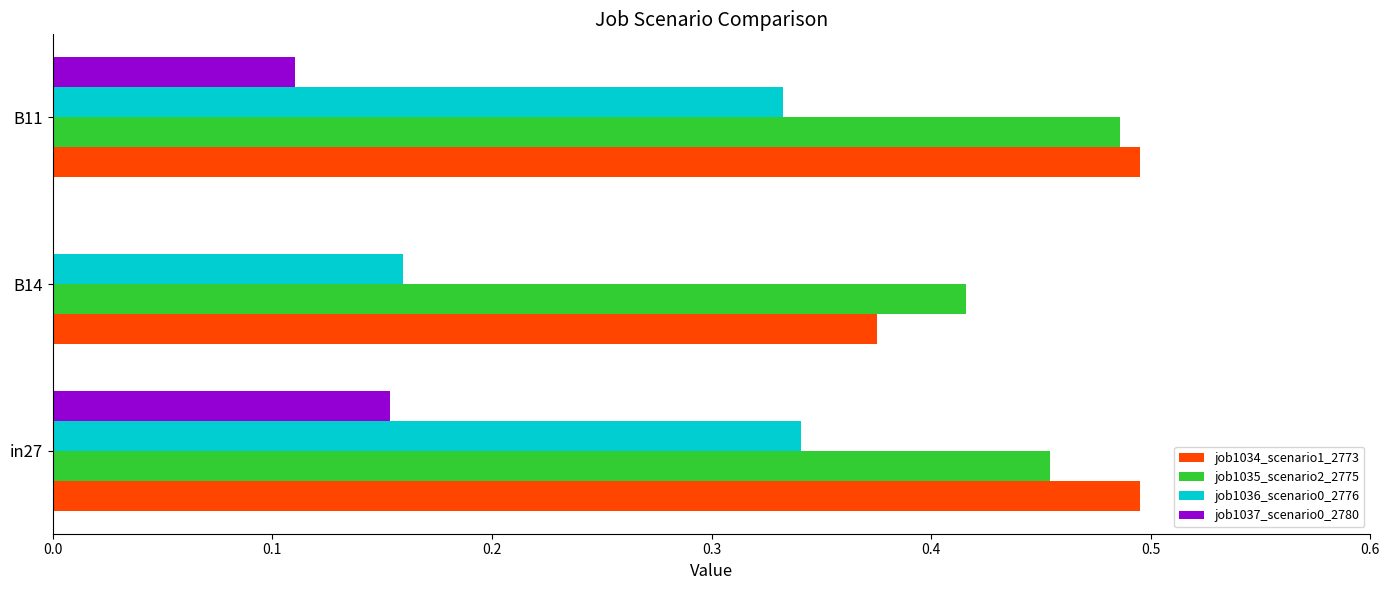

What are all the series names shown in the legend?

job1034_scenario1_2773, job1035_scenario2_2775, job1036_scenario0_2776, job1037_scenario0_2780